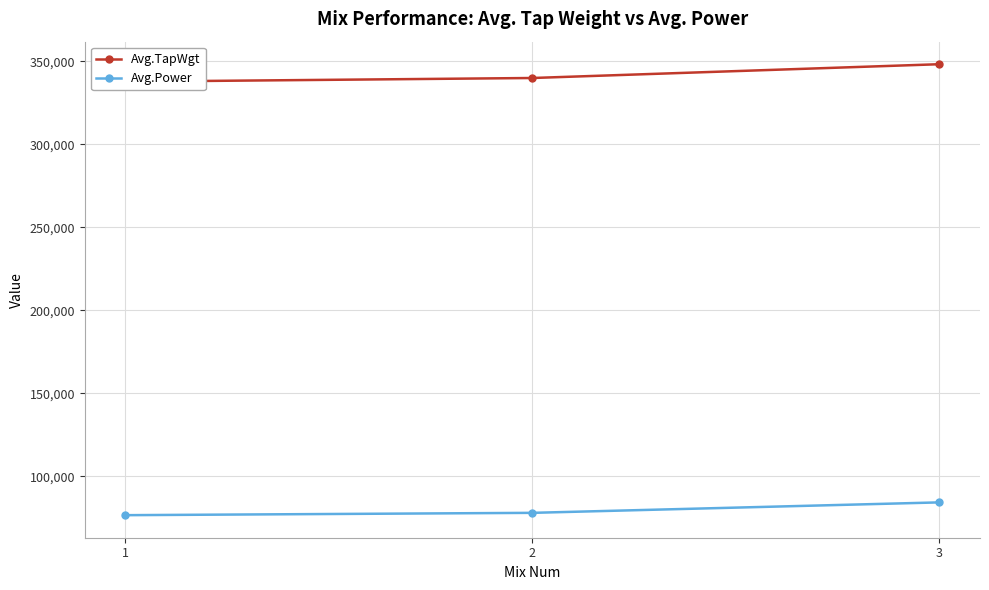

Reading left to right, transcribe all the data shown in this chart.

Avg.TapWgt: 1=337700	2=339900	3=348200
Avg.Power: 1=76700	2=78100	3=84400